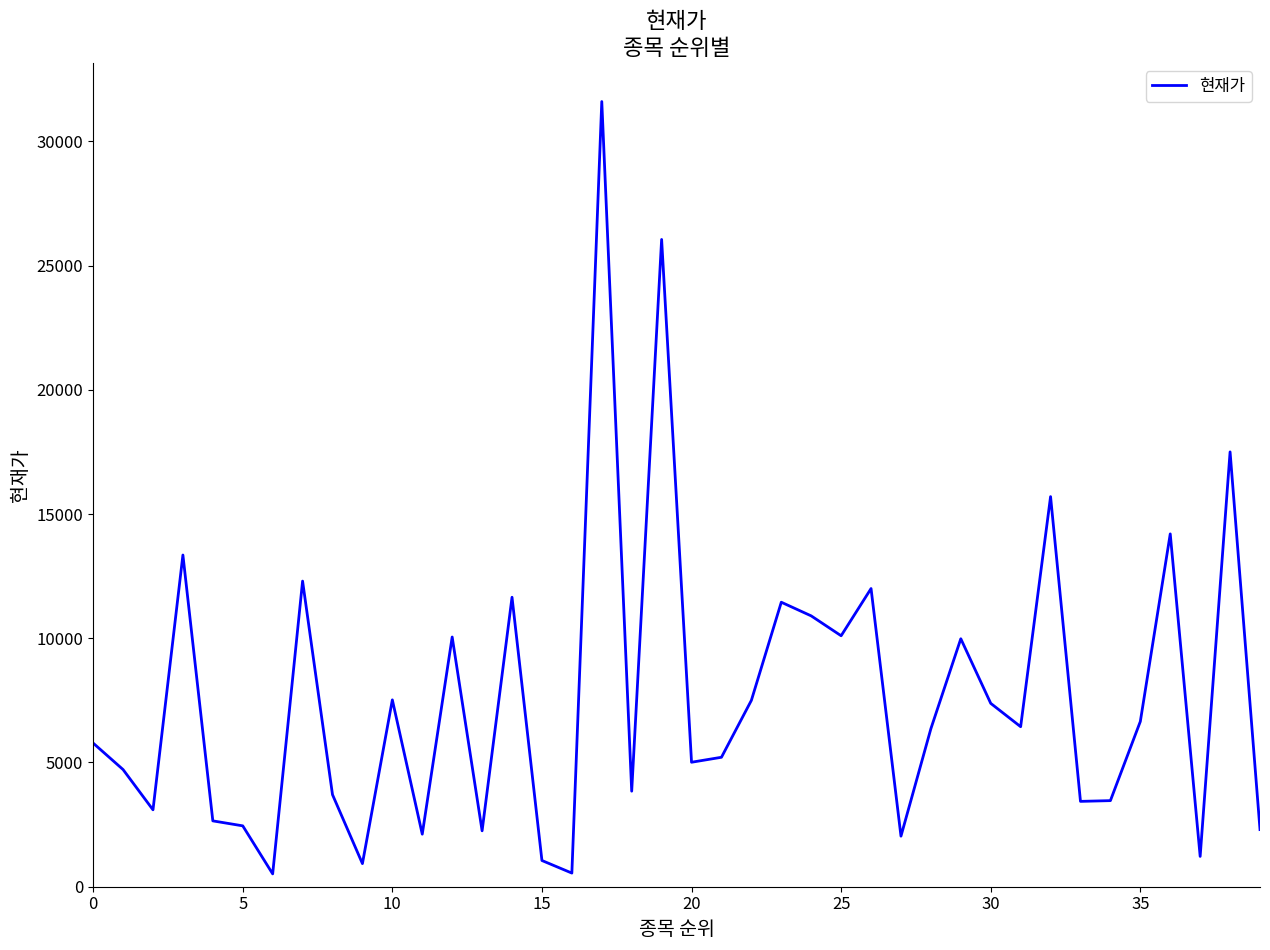

What is the maximum value shown in the chart?

31600